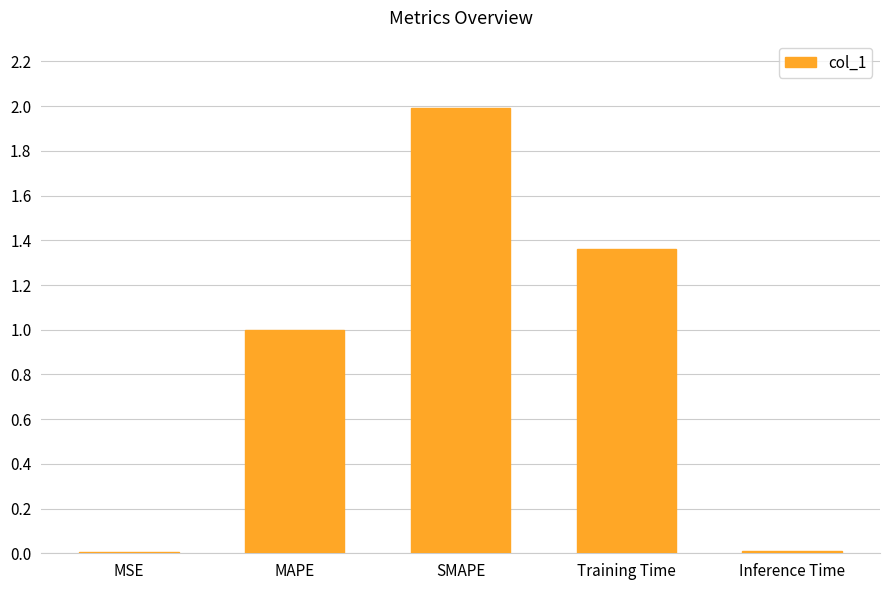

Where is the data nearest to the value 1?

MAPE